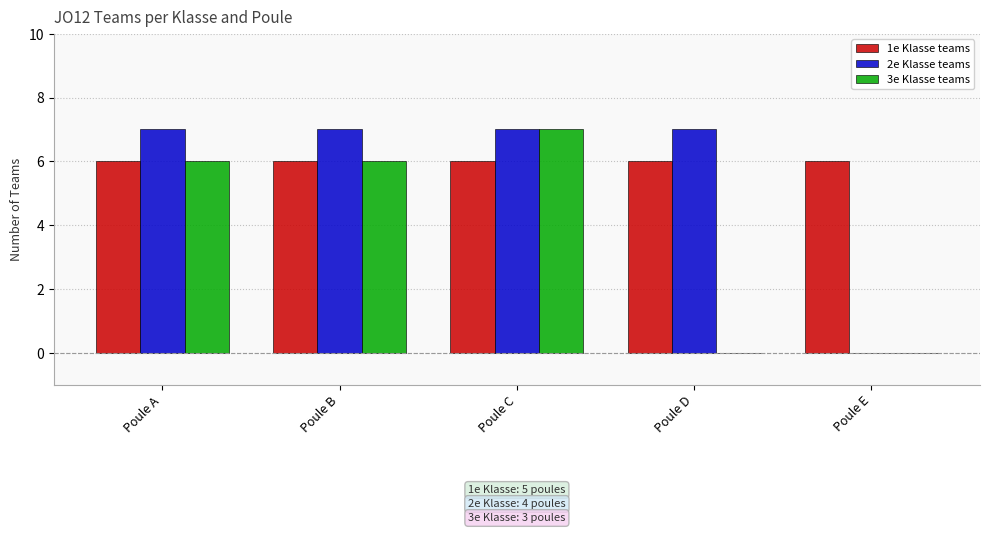

What is the greatest value displayed?

7